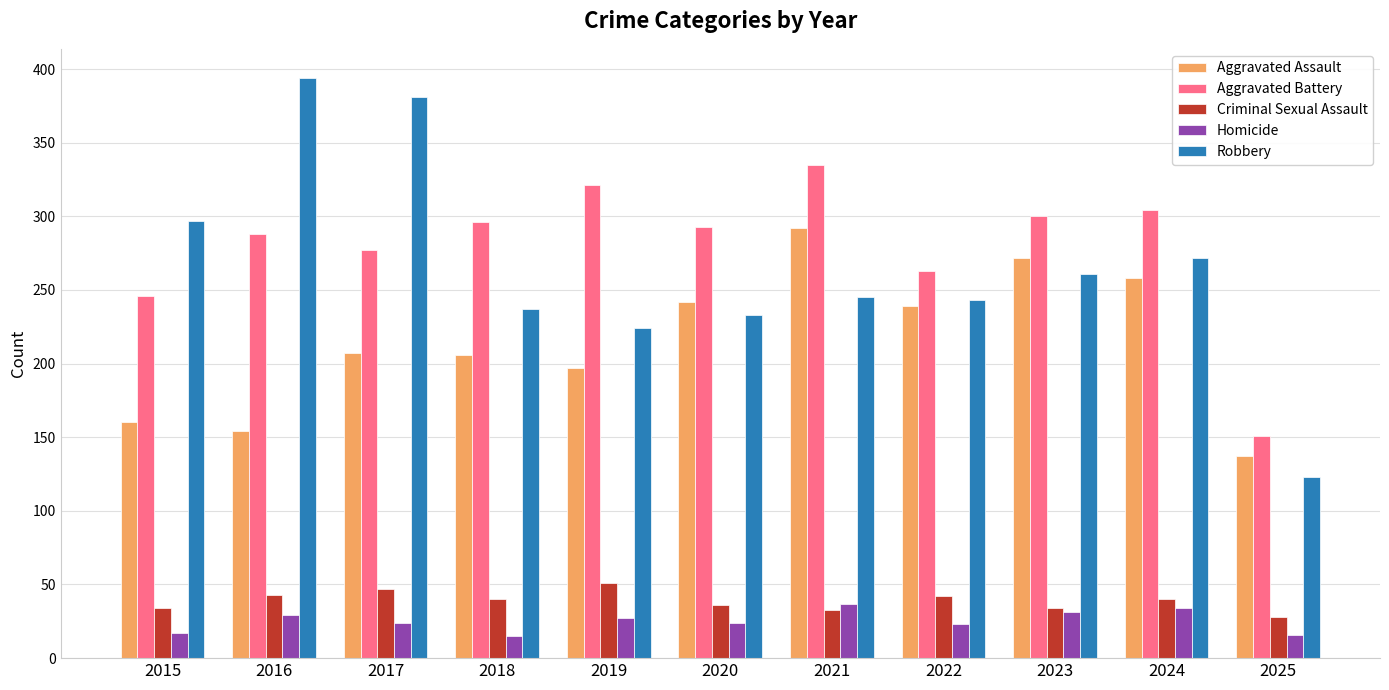

What is the spread (max minus min) of values at 2015?

280